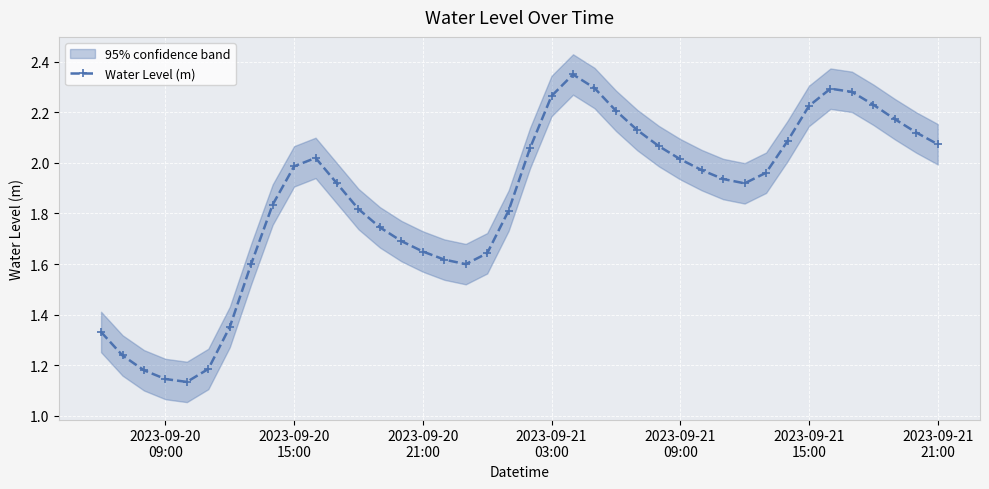

How many lines are shown in the chart?

1